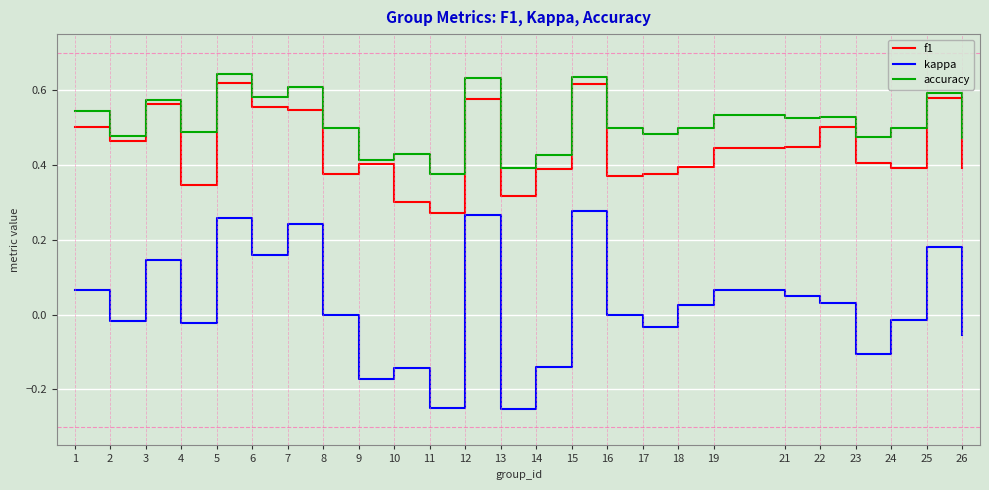

Count the number of data series in this chart.

3